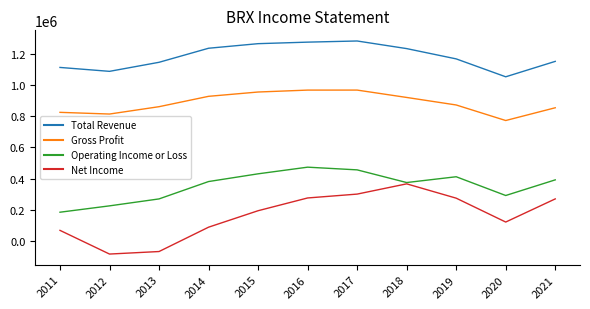

True or false: Net Income and Gross Profit cross at least once.

False